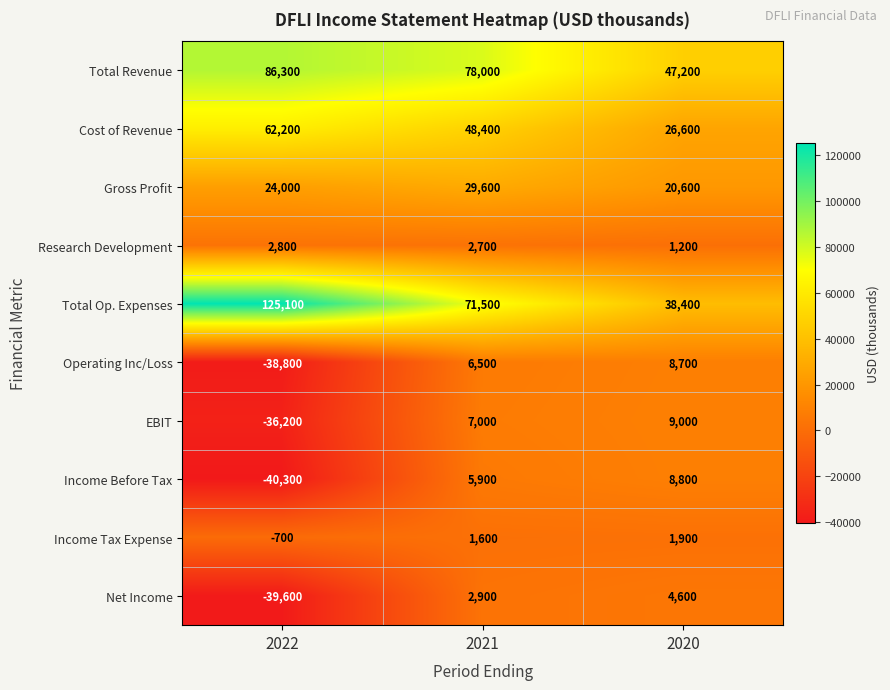

At which label does Net Income reach its peak?

2020